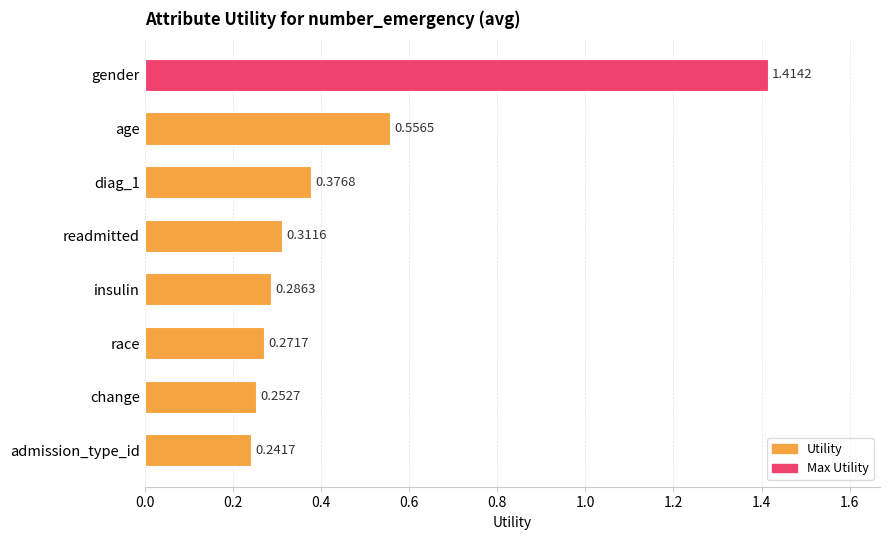

What is the change in value from gender to change?

-1.2